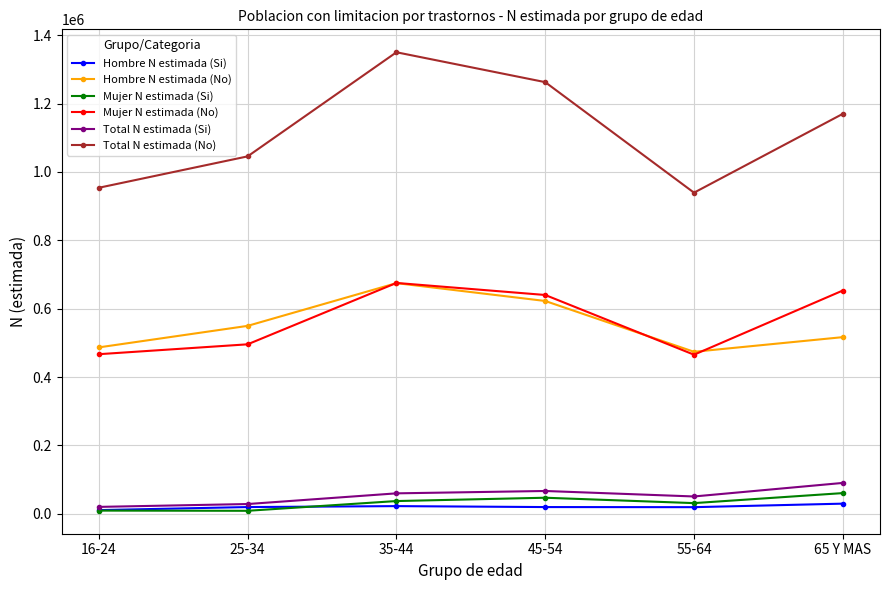

What position from the left is 65 Y MAS?

6